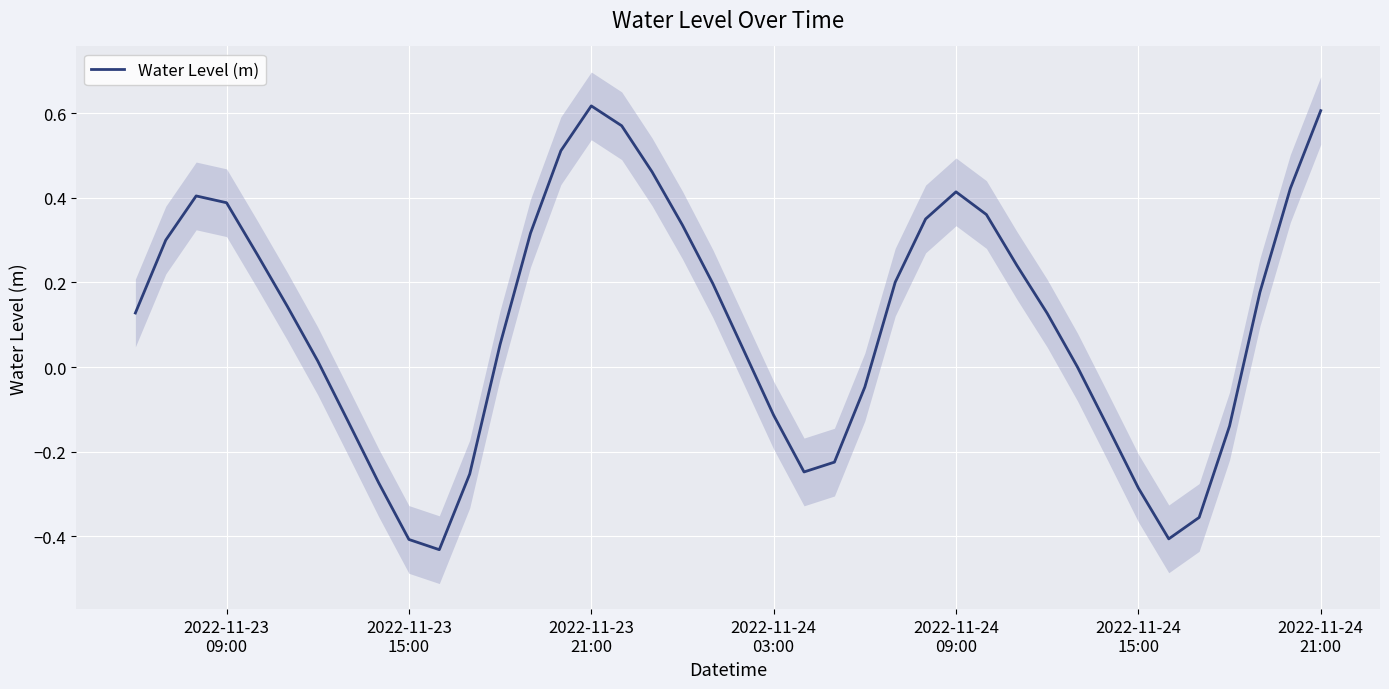

Reading right to left, transcribe all the data shown in this chart.

0.6	0.4	0.2	-0.1	-0.4	-0.4	-0.3	-0.1	-0.0	0.1	0.2	0.4	0.4	0.3	0.2	-0.0	-0.2	-0.2	-0.1	0.0	0.2	0.3	0.5	0.6	0.6	0.5	0.3	0.1	-0.3	-0.4	-0.4	-0.3	-0.1	0.0	0.1	0.3	0.4	0.4	0.3	0.1